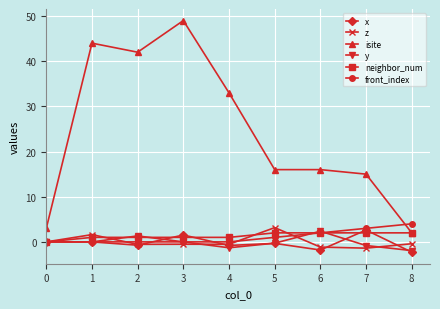

Count the front_index values in the range 0 to 2.

7